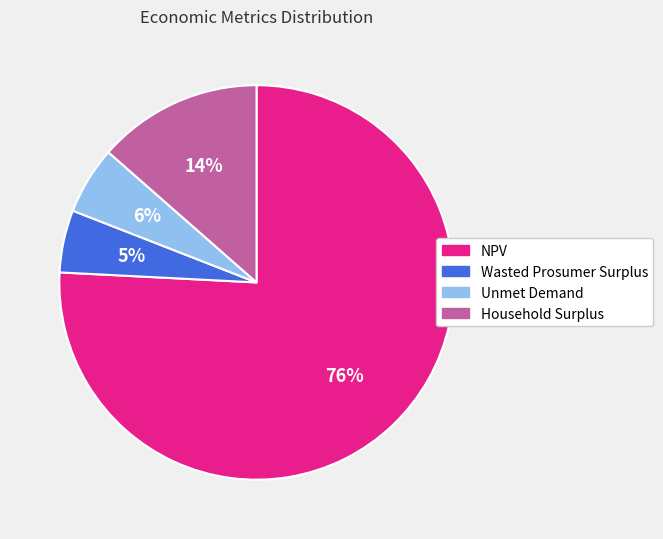

What is the largest slice in the pie chart?

NPV